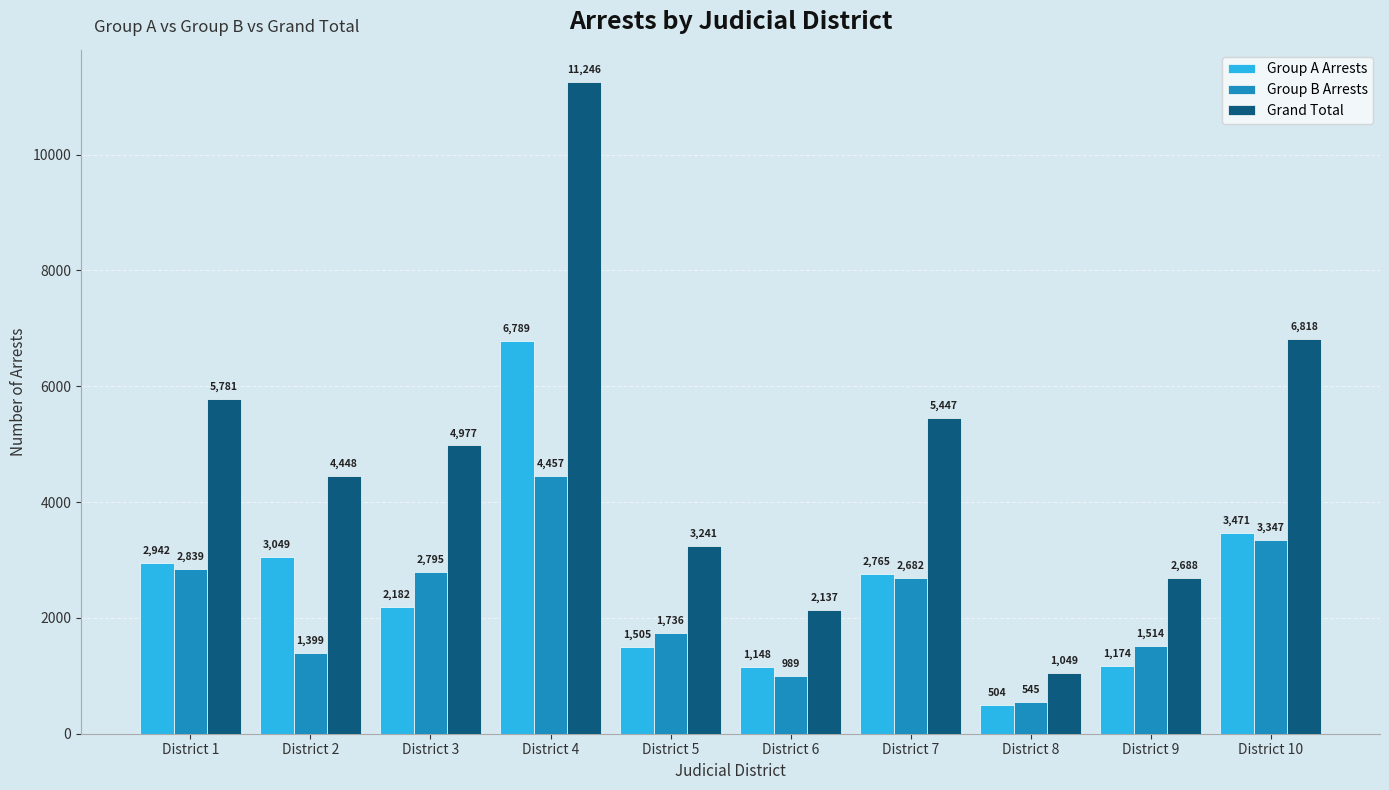

Which series has the largest total across all categories?

Grand Total